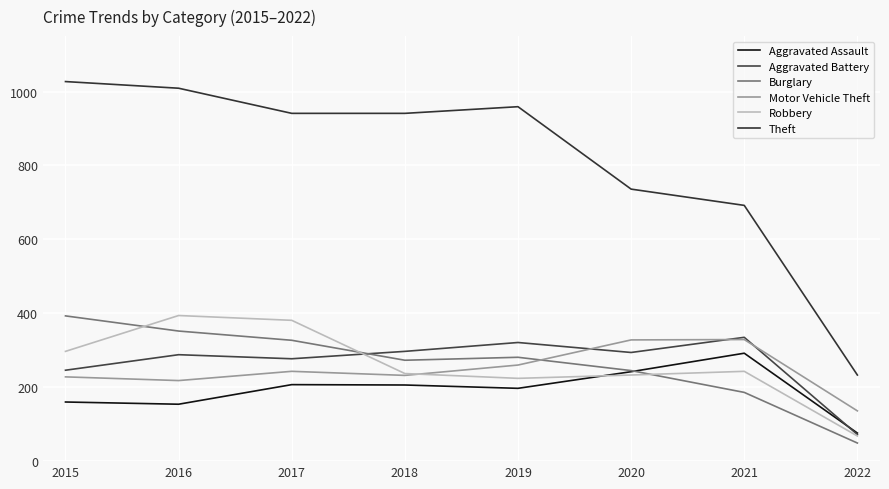

Reading left to right, transcribe all the data shown in this chart.

Aggravated Assault: 160	154	207	206	197	242	292	76
Aggravated Battery: 246	288	277	297	321	294	335	72
Burglary: 393	352	327	273	281	245	186	49
Motor Vehicle Theft: 228	218	243	232	260	328	329	136
Robbery: 297	394	381	237	224	233	243	68
Theft: 1027	1009	941	941	959	736	692	233